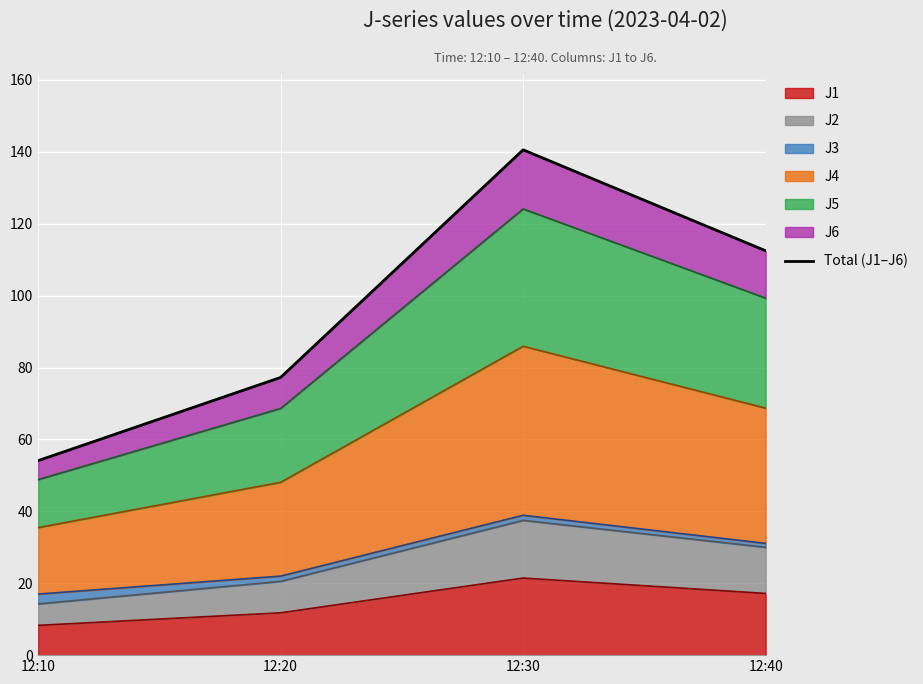

Count the number of categories in the chart.

4